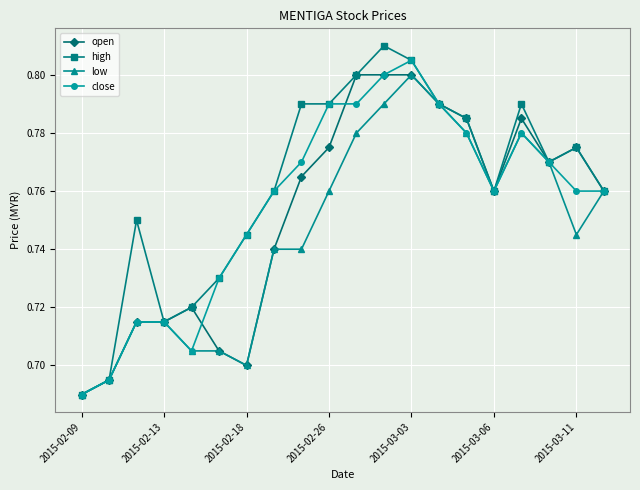

Which series has the widest spread of values?

high